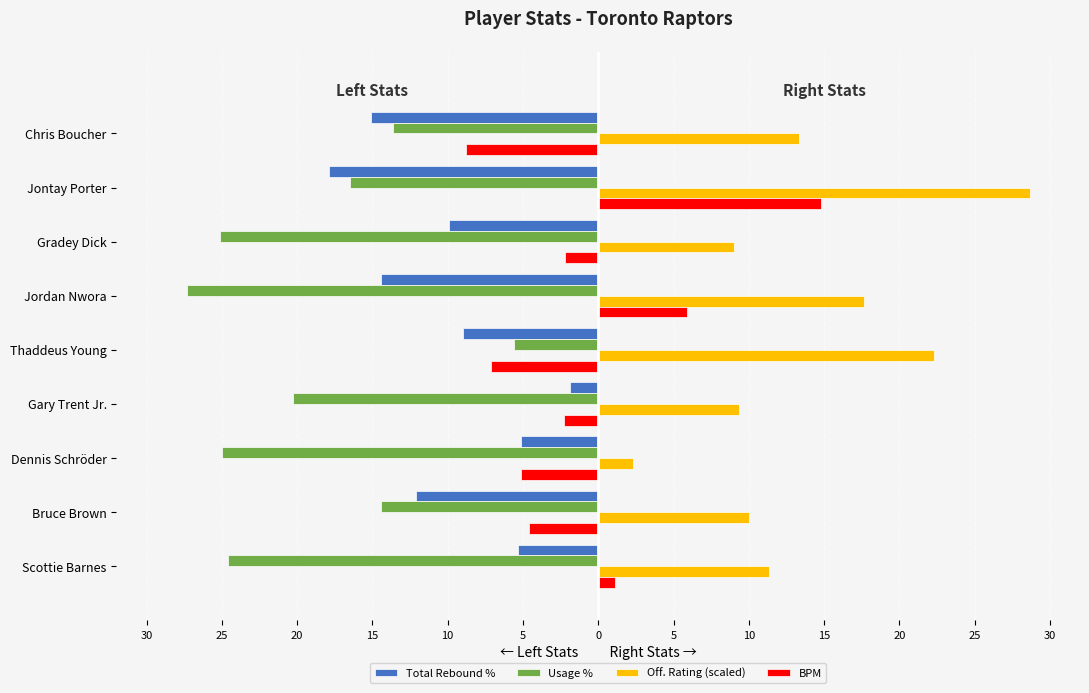

What is the sum of all Usage % values?

-172.4